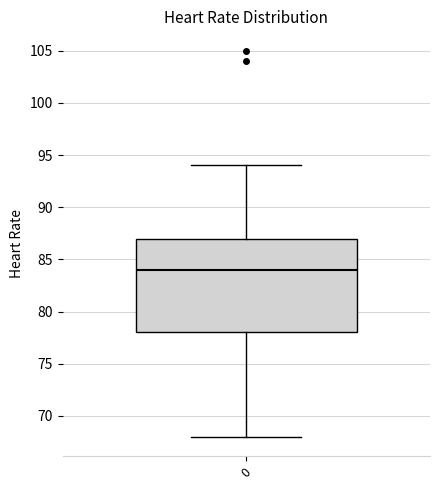

Transcribe this box plot: give where the median line is, the range the box spans, and where the two whiskers end, as read against the y-axis. The values are not printed on the chart, so give them approximately, as read against the axis.

median 84, box 78 to 87, whiskers 68 to 94